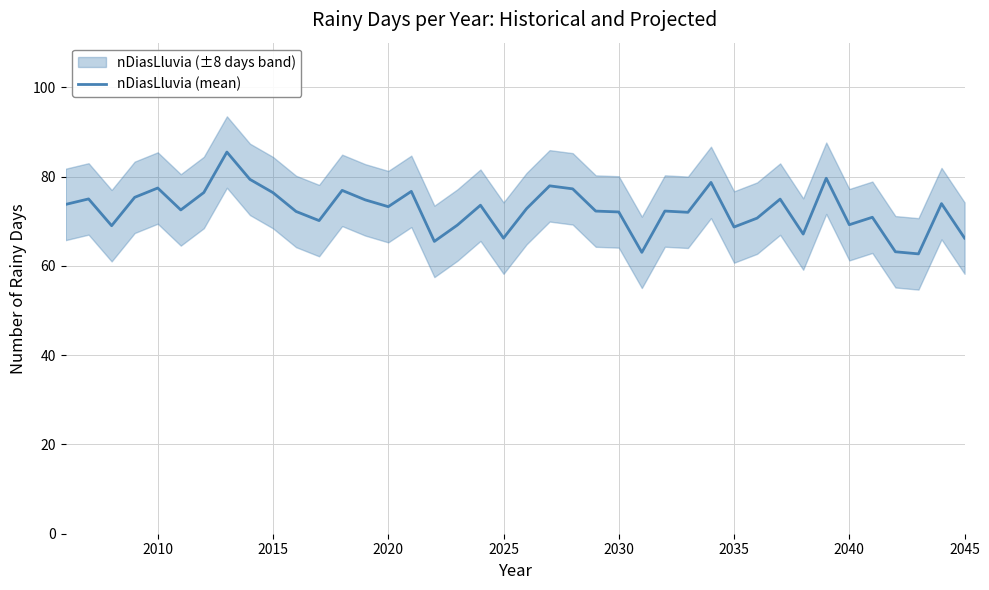

What is the difference between the values at 2020 and 2030?

1.2